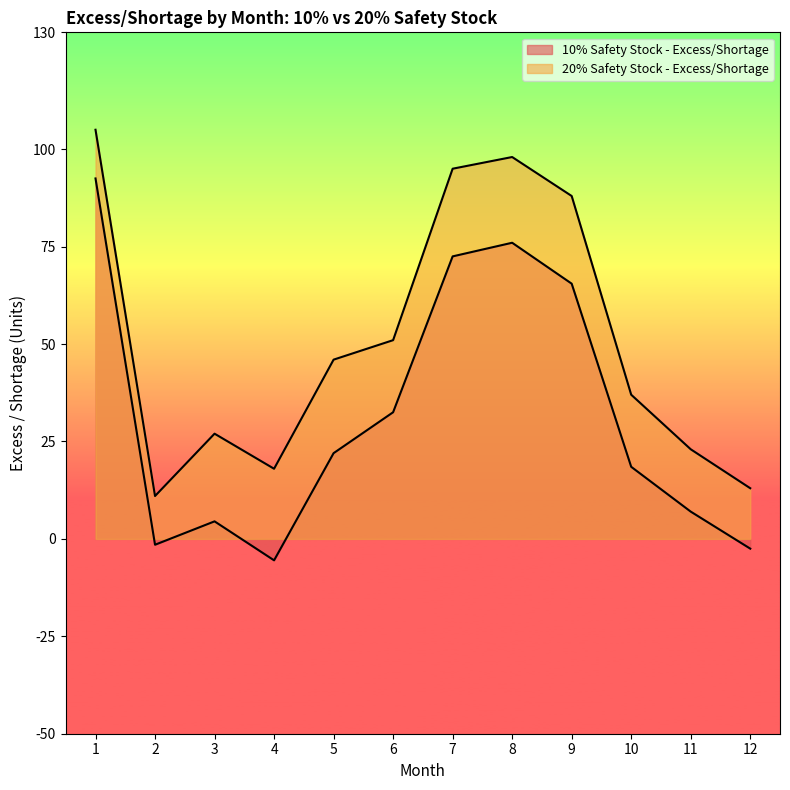

At which category does 10% Safety Stock - Excess/Shortage reach its first local peak?

3